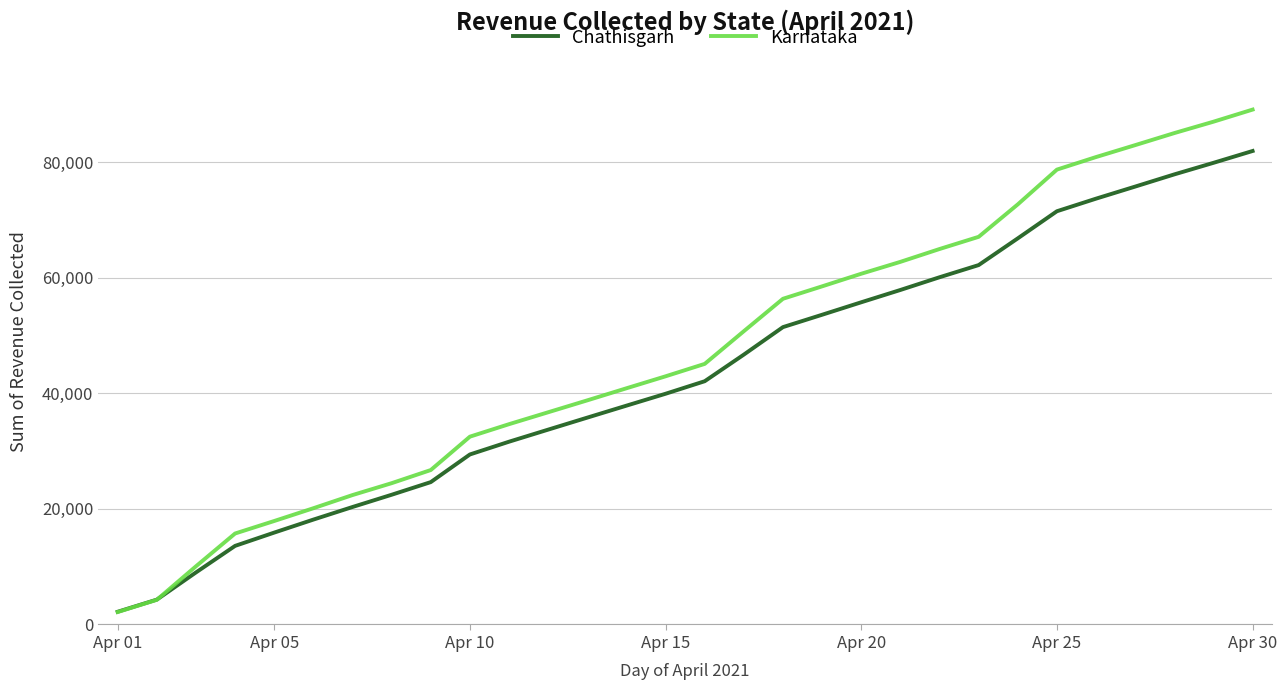

List the series in order of their peak value, lowest first.

Chathisgarh, Karnataka